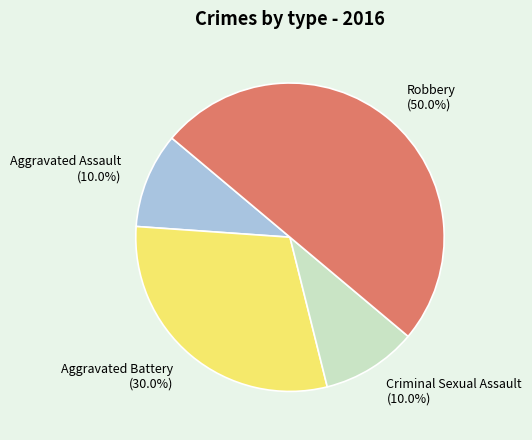

The Aggravated Assault slice represents 10% of the pie. True or false?

True